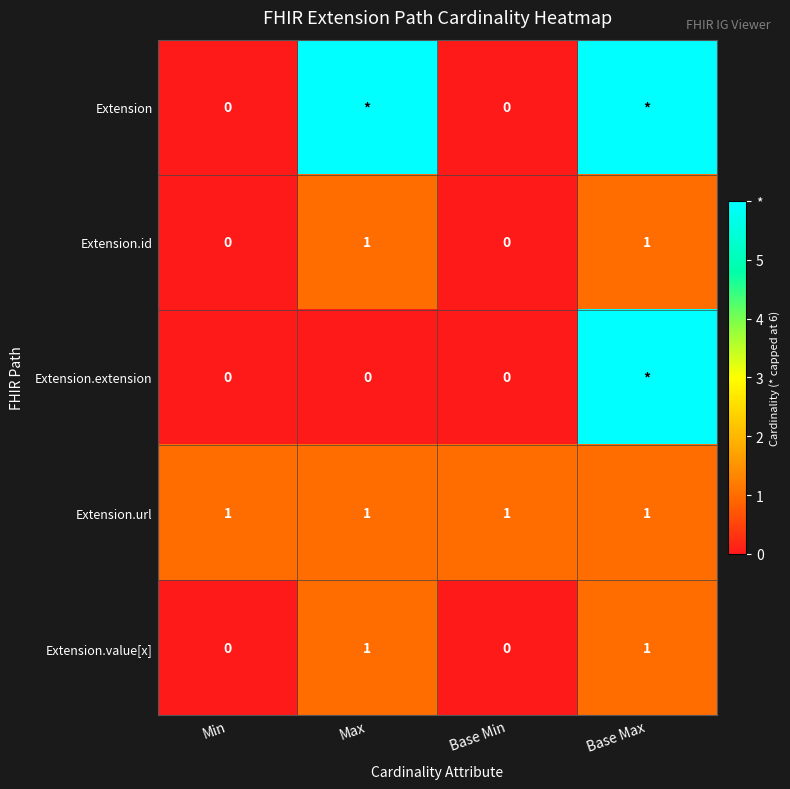

Count the number of data series in this chart.

5